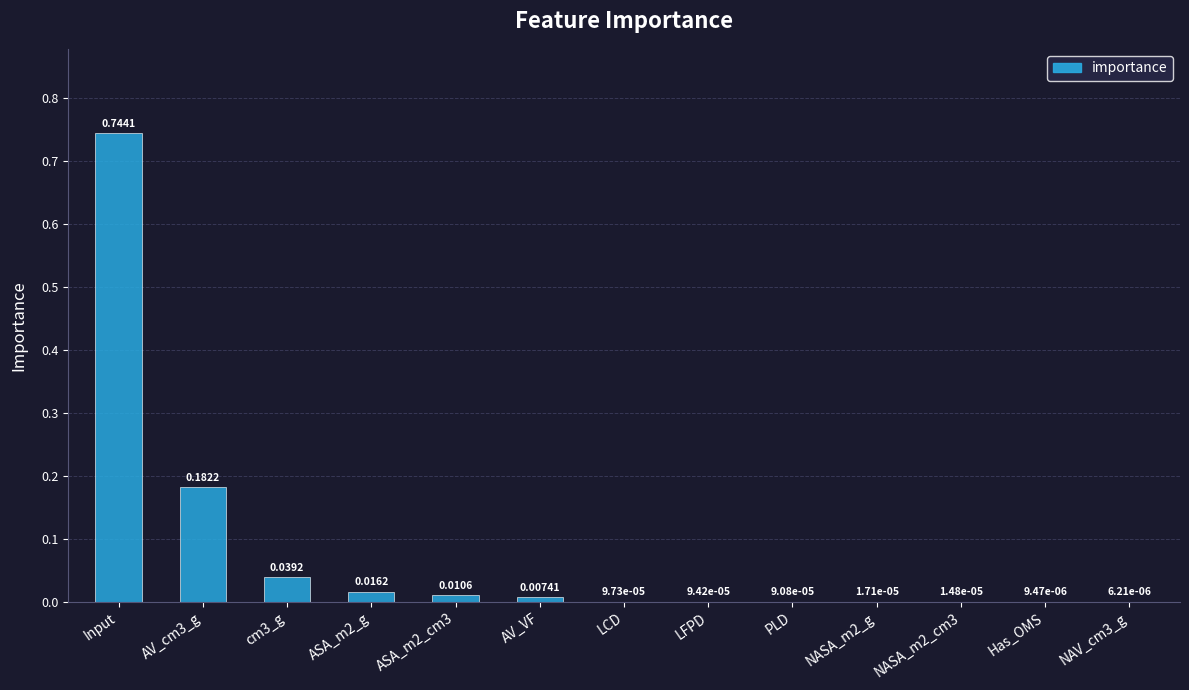

How many series are shown in this chart?

1